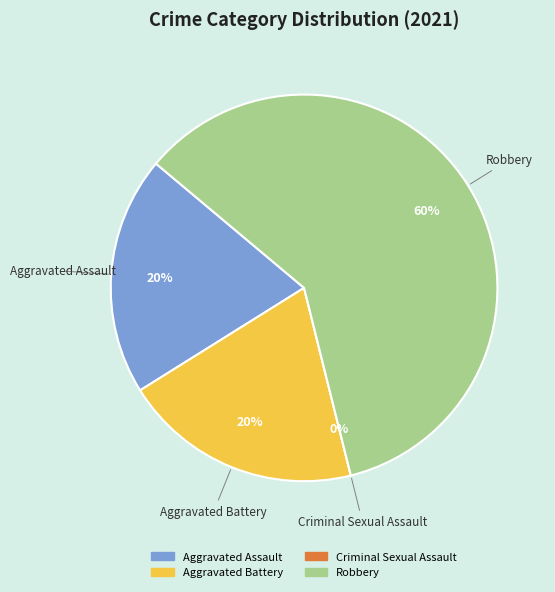

Is there a majority slice in this chart?

Yes